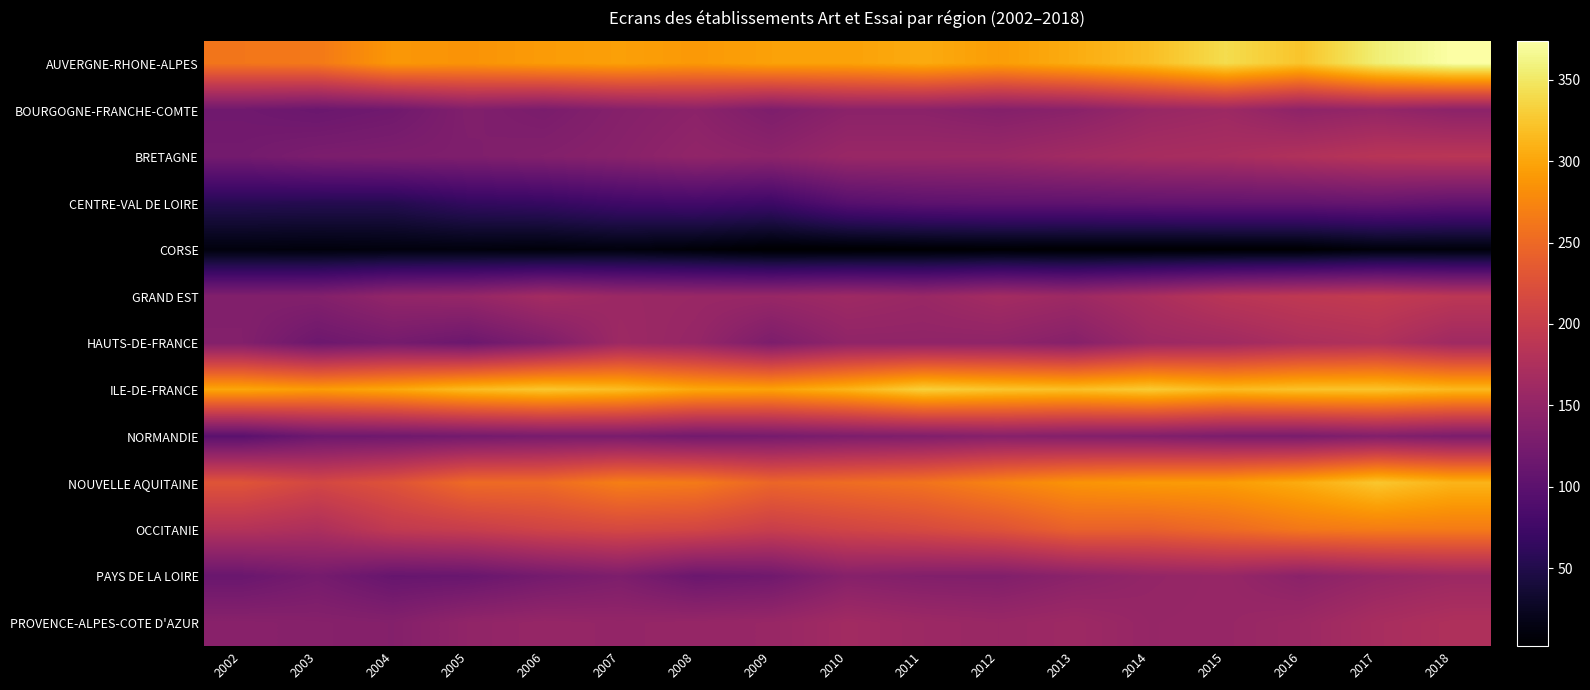

Reading left to right, what are all the values shown in this chart?

AUVERGNE-RHONE-ALPES: 2002=262	2003=264	2004=289	2005=286	2006=292	2007=296	2008=290	2009=297	2010=297	2011=304	2012=294	2013=305	2014=319	2015=341	2016=323	2017=356	2018=374
BOURGOGNE-FRANCHE-COMTE: 2002=119	2003=114	2004=119	2005=134	2006=128	2007=138	2008=144	2009=131	2010=143	2011=143	2012=137	2013=142	2014=155	2015=160	2016=146	2017=152	2018=144
BRETAGNE: 2002=122	2003=129	2004=131	2005=132	2006=136	2007=141	2008=149	2009=145	2010=156	2011=156	2012=157	2013=164	2014=169	2015=171	2016=178	2017=185	2018=187
CENTRE-VAL DE LOIRE: 2002=54	2003=53	2004=53	2005=64	2006=67	2007=75	2008=78	2009=73	2010=95	2011=101	2012=103	2013=103	2014=105	2015=106	2016=106	2017=109	2018=104
CORSE: 2002=11	2003=10	2004=11	2005=11	2006=9	2007=11	2008=7	2009=2	2010=2	2011=3	2012=4	2013=3	2014=3	2015=3	2016=3	2017=9	2018=9
GRAND EST: 2002=135	2003=136	2004=150	2005=153	2006=166	2007=158	2008=156	2009=155	2010=161	2011=156	2012=166	2013=160	2014=172	2015=186	2016=192	2017=196	2018=189
HAUTS-DE-FRANCE: 2002=136	2003=116	2004=124	2005=115	2006=132	2007=160	2008=153	2009=130	2010=148	2011=148	2012=147	2013=139	2014=159	2015=163	2016=173	2017=178	2018=162
ILE-DE-FRANCE: 2002=301	2003=293	2004=302	2005=317	2006=325	2007=318	2008=302	2009=298	2010=311	2011=332	2012=324	2013=320	2014=328	2015=316	2016=322	2017=323	2018=315
NORMANDIE: 2002=99	2003=116	2004=118	2005=122	2006=126	2007=127	2008=121	2009=124	2010=130	2011=133	2012=139	2013=136	2014=134	2015=129	2016=127	2017=135	2018=129
NOUVELLE AQUITAINE: 2002=229	2003=213	2004=227	2005=251	2006=252	2007=269	2008=265	2009=247	2010=253	2011=259	2012=273	2013=286	2014=291	2015=293	2016=305	2017=325	2018=311
OCCITANIE: 2002=181	2003=174	2004=194	2005=200	2006=209	2007=215	2008=212	2009=201	2010=210	2011=217	2012=227	2013=243	2014=242	2015=251	2016=263	2017=267	2018=266
PAYS DE LA LOIRE: 2002=113	2003=124	2004=110	2005=112	2006=123	2007=131	2008=114	2009=119	2010=139	2011=135	2012=134	2013=143	2014=151	2015=154	2016=143	2017=153	2018=159
PROVENCE-ALPES-COTE D'AZUR: 2002=141	2003=139	2004=137	2005=149	2006=153	2007=151	2008=153	2009=155	2010=164	2011=159	2012=156	2013=160	2014=153	2015=154	2016=159	2017=170	2018=176